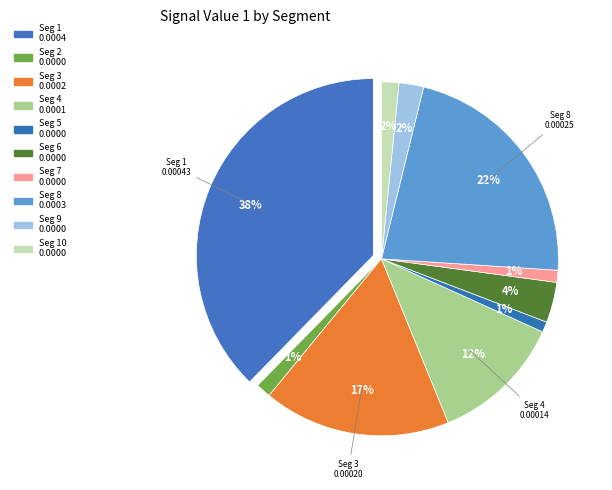

To the nearest percent, what portion does signal segment 5 represent?

1%